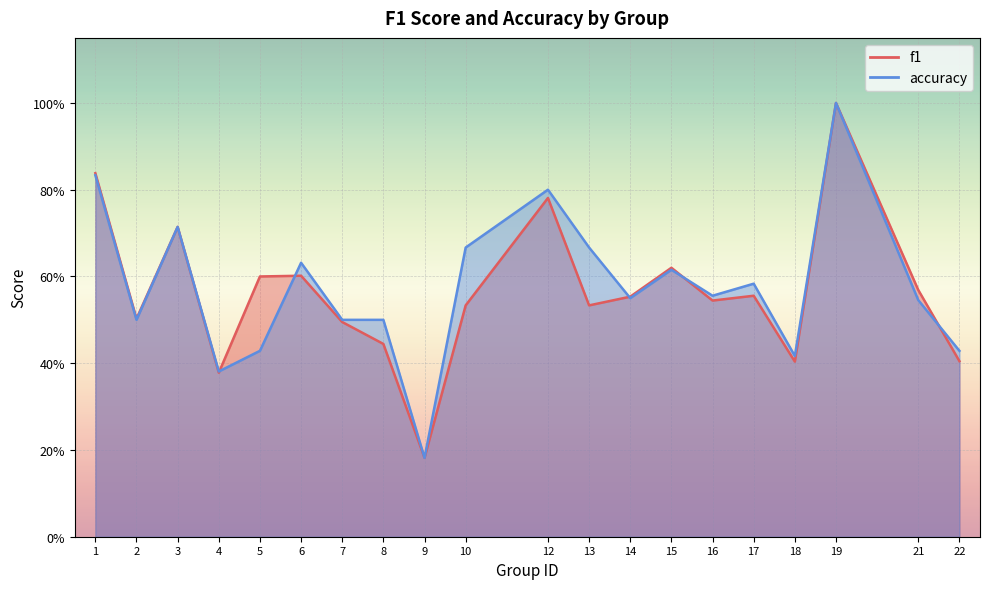

True or false: accuracy has a value of 1.2 at 3.

False